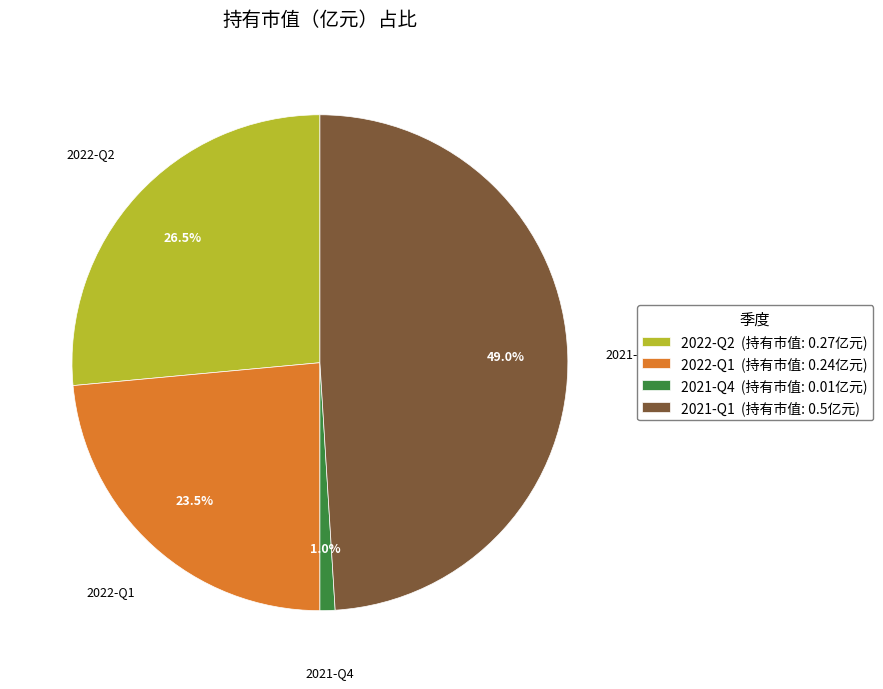

How many slices are in this pie chart?

4